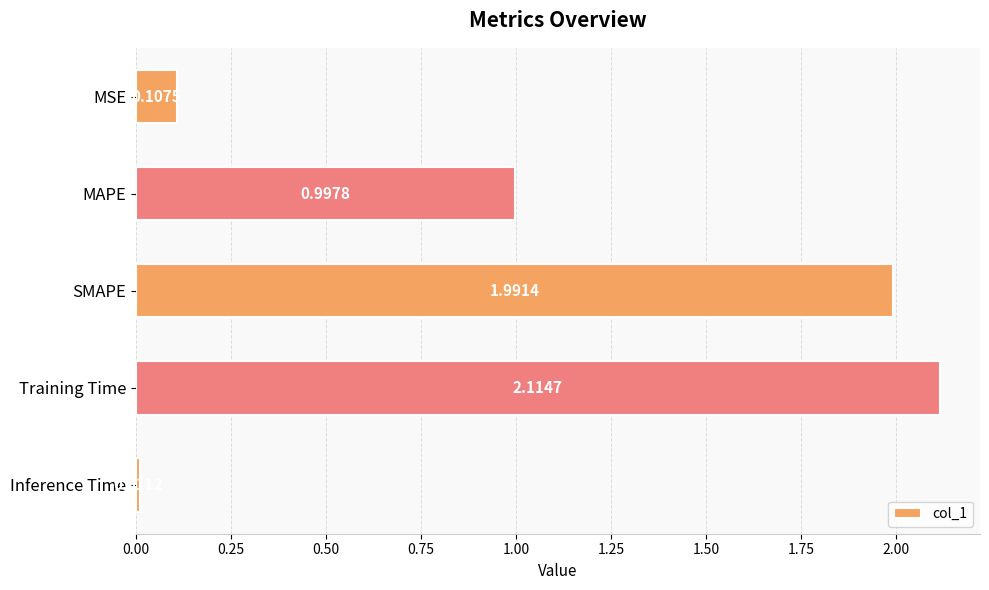

Between MSE and Training Time, which is larger?

Training Time